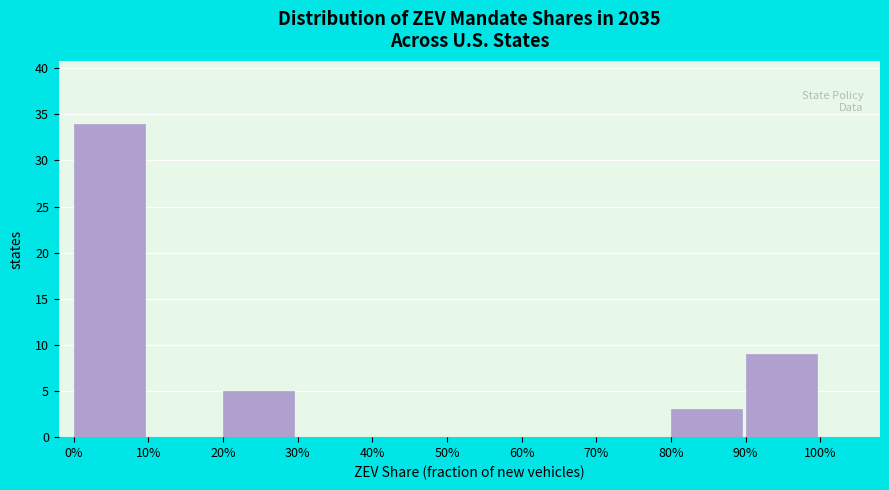

Reading left to right, extract all data points from this chart.

0%=34	10%=0	20%=5	30%=0	40%=0	50%=0	60%=0	70%=0	80%=3	90%=9